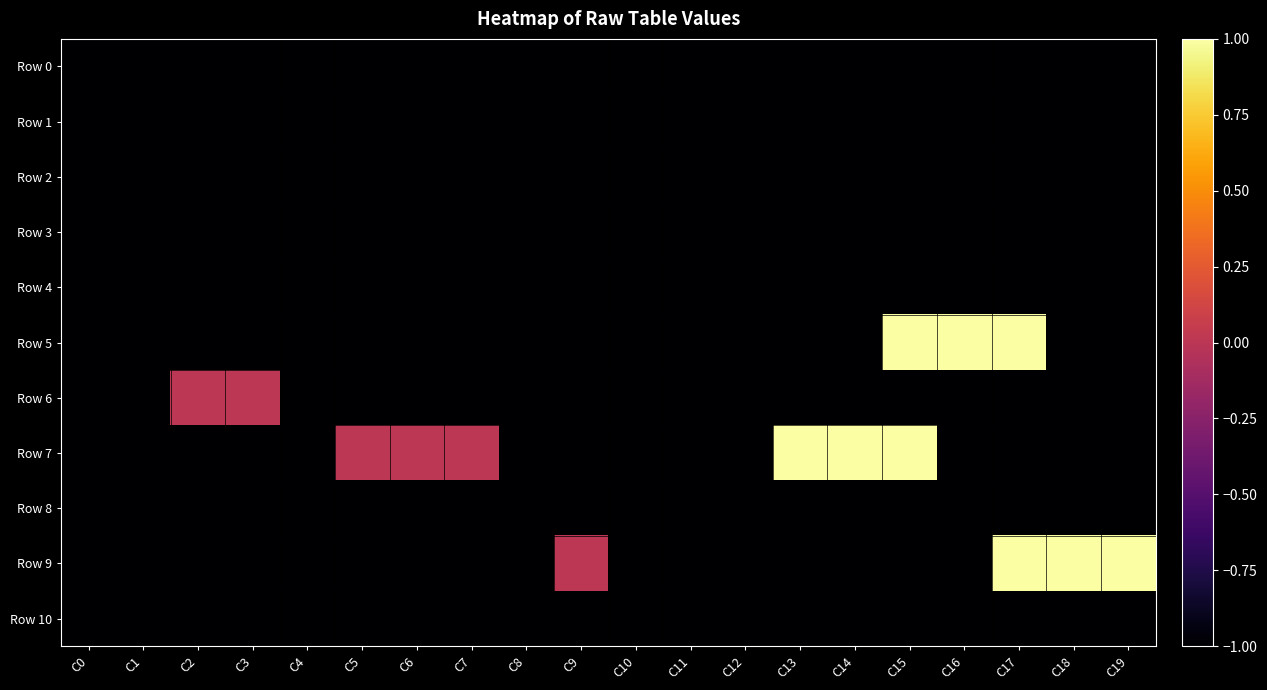

At how many categories does at least one series exceed 0?

7